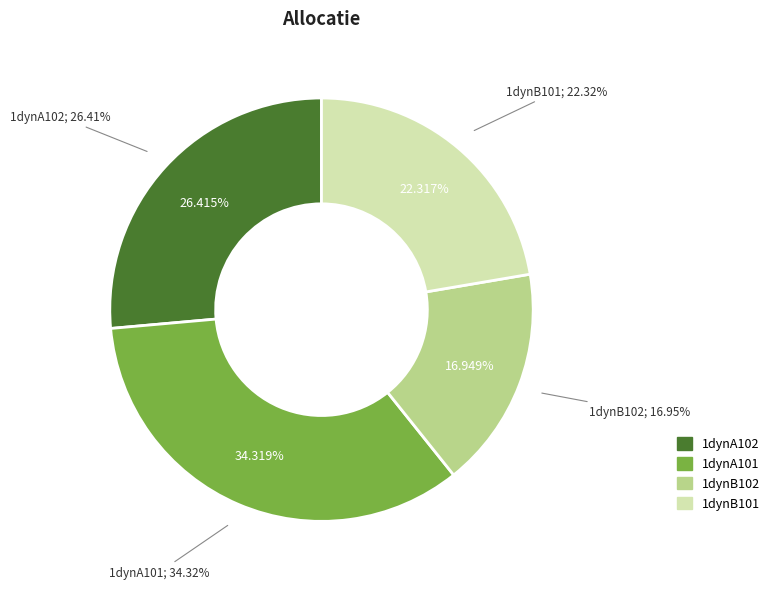

To the nearest percent, what is the average slice percentage?

25%